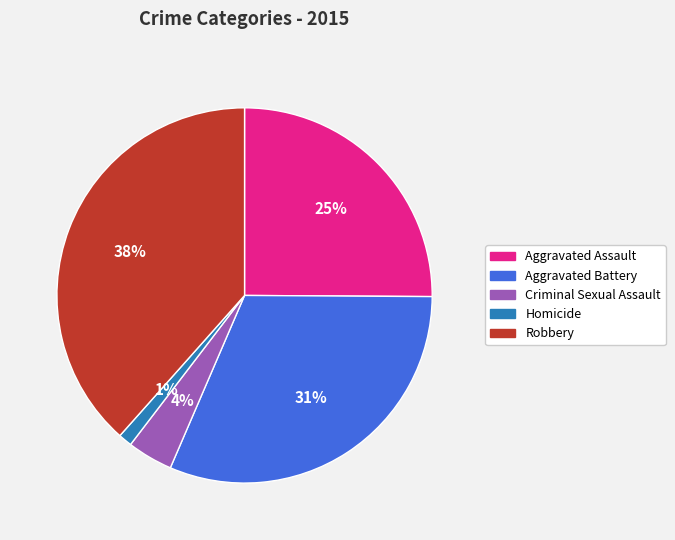

Count the number of slices in the pie.

5